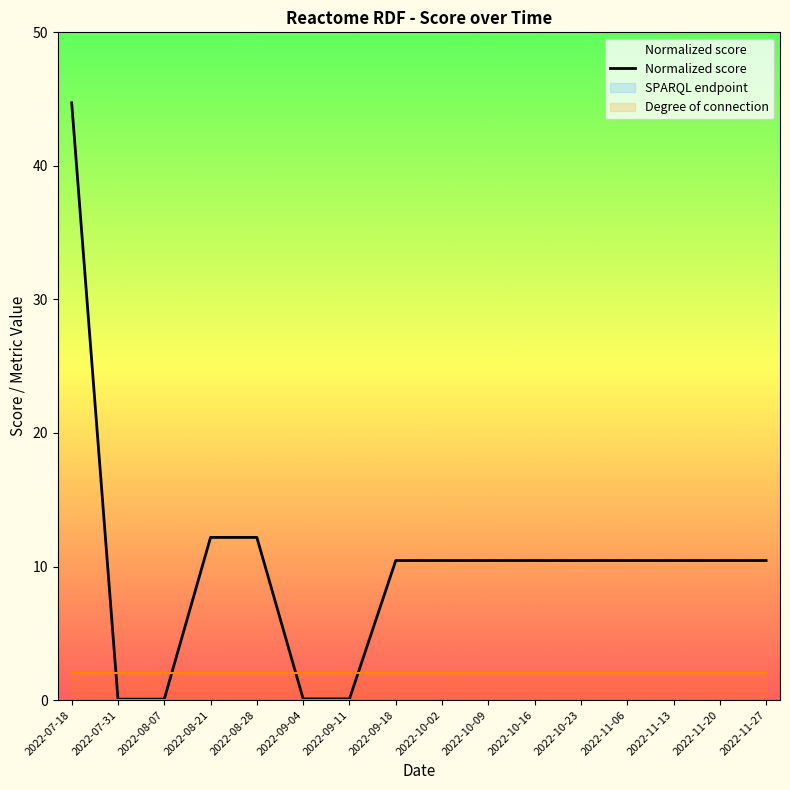

List the labels in order of value, largest first.

2022-07-18, 2022-08-21, 2022-08-28, 2022-09-18, 2022-10-02, 2022-10-09, 2022-10-16, 2022-10-23, 2022-11-06, 2022-11-13, 2022-11-20, 2022-11-27, 2022-09-04, 2022-09-11, 2022-07-31, 2022-08-07